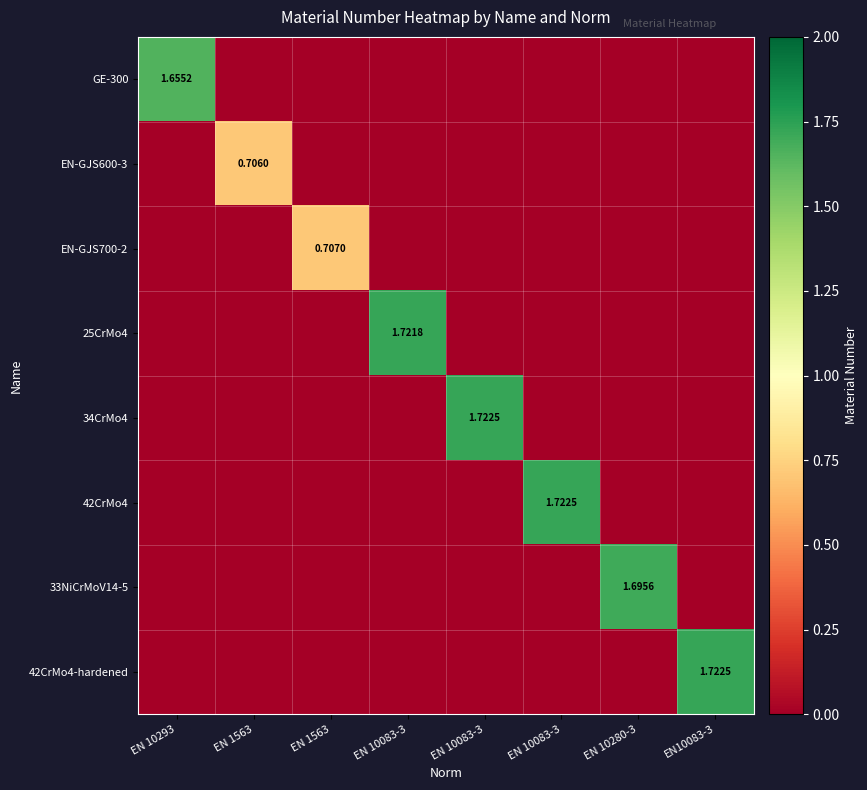

Rank the series at EN 10083-3 from lowest to highest value.

GE-300, EN-GJS600-3, EN-GJS700-2, 34CrMo4, 42CrMo4, 33NiCrMoV14-5, 42CrMo4-hardened, 25CrMo4